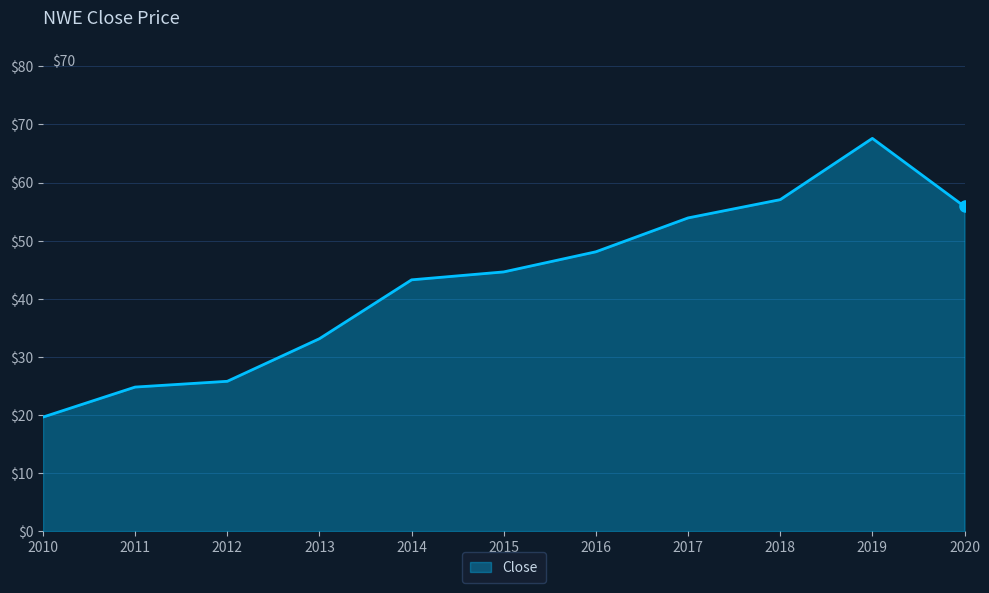

What is the difference between the second highest and second lowest values?

32.3